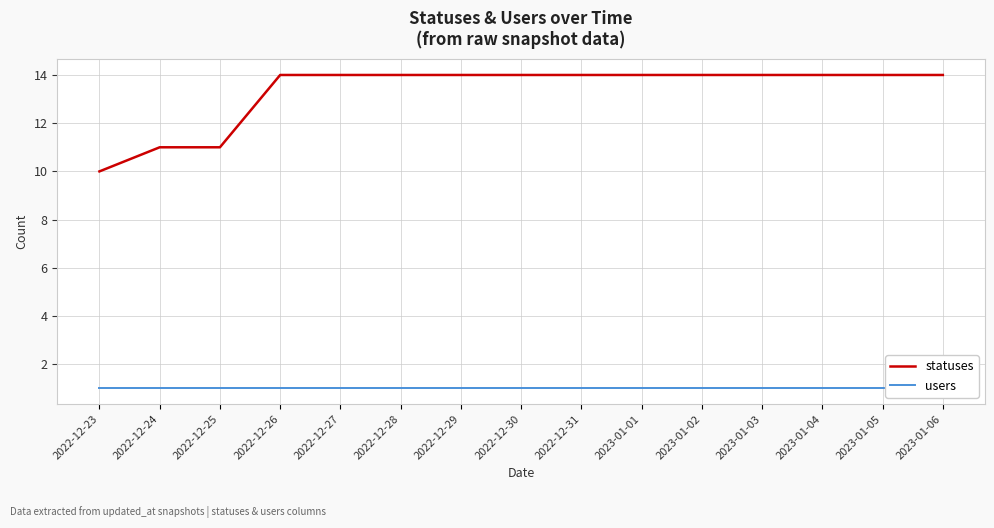

Which series changed the most between 2022-12-27 and 2023-01-01?

statuses